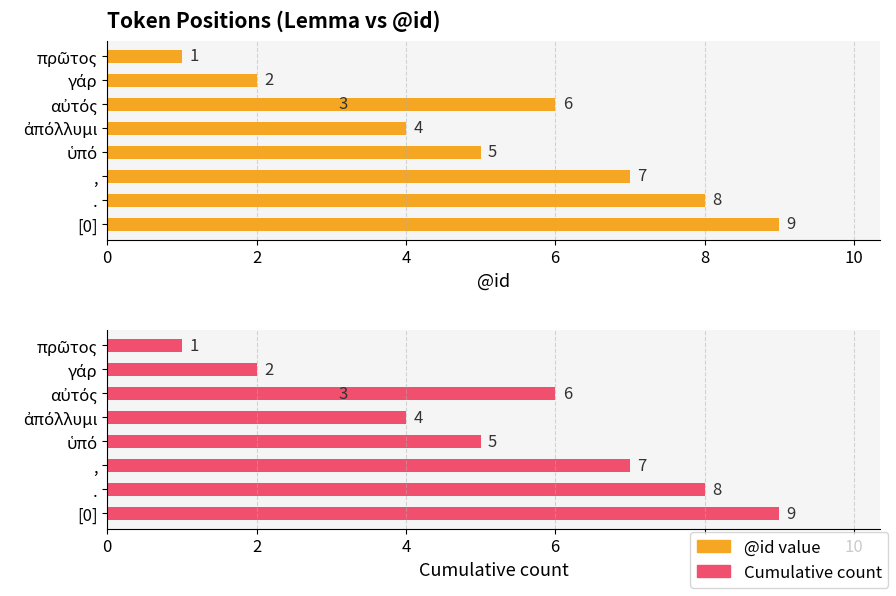

What is the minimum value shown in the chart?

1